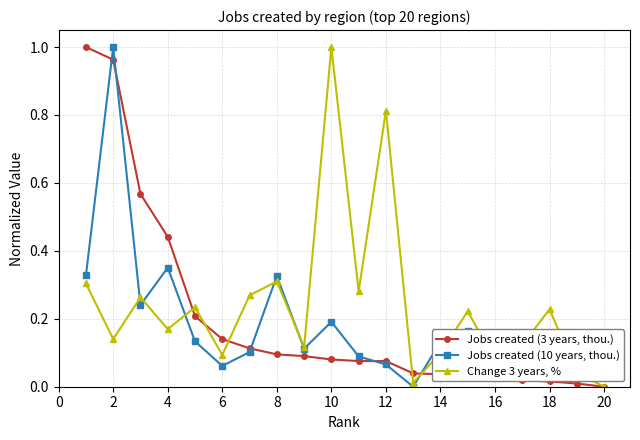

List the series in order of their overall mean, highest first.

Change 3 years, %, Jobs created (3 years, thou.), Jobs created (10 years, thou.)